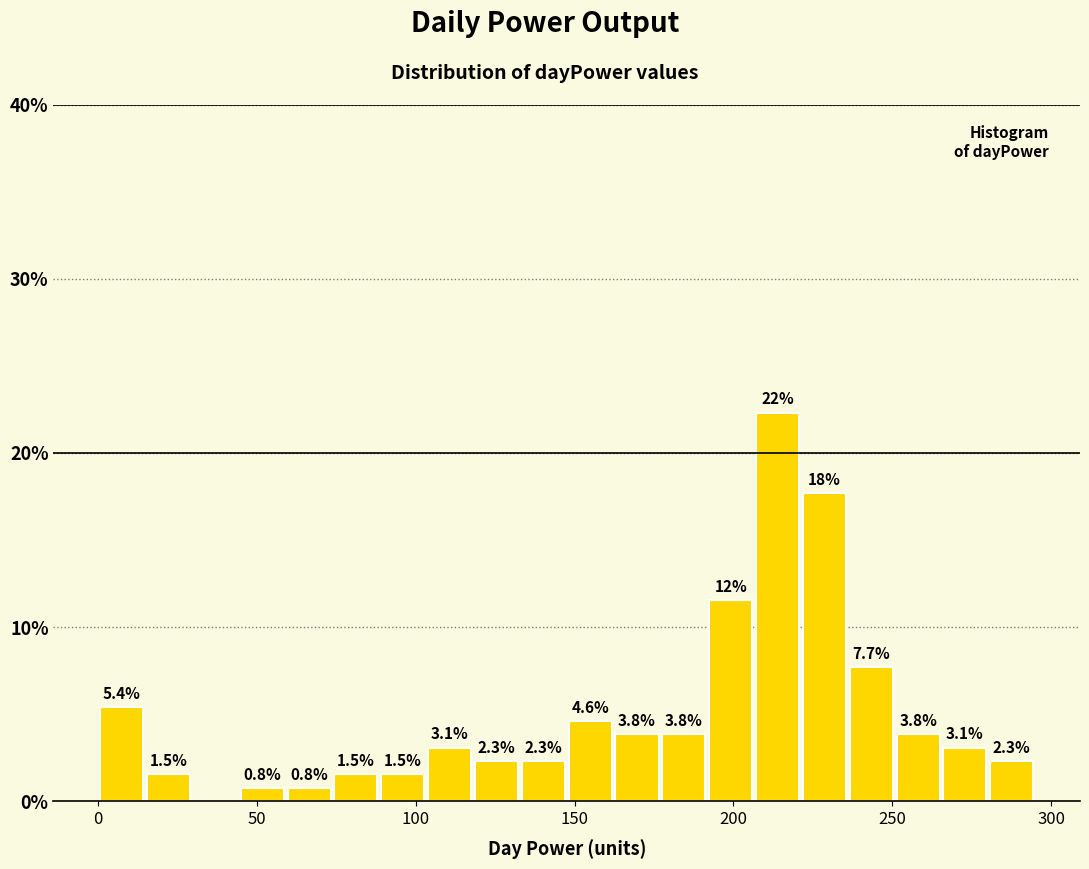

Read against the x-axis, roughly where is the centre of the tallest bar?

215